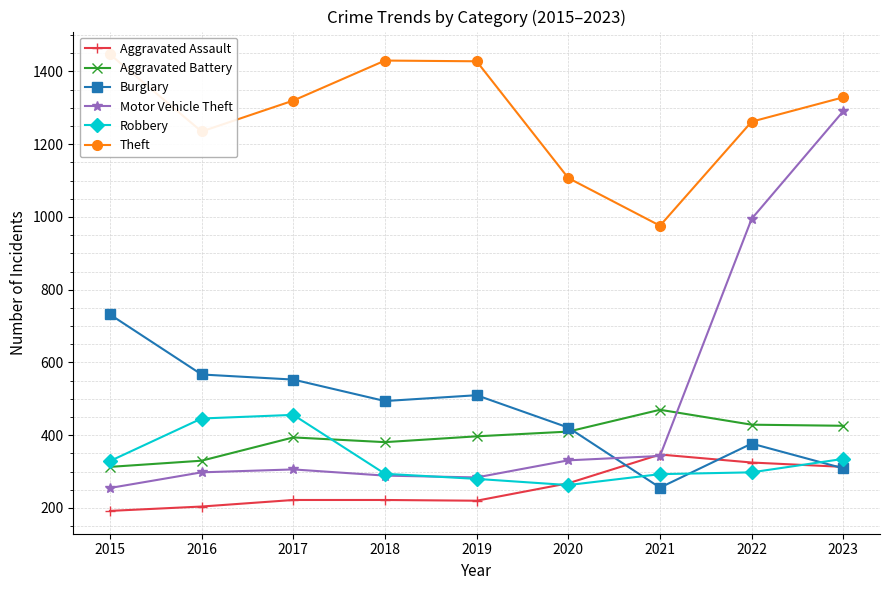

True or false: Theft has a value of 1107 at 2020.

True